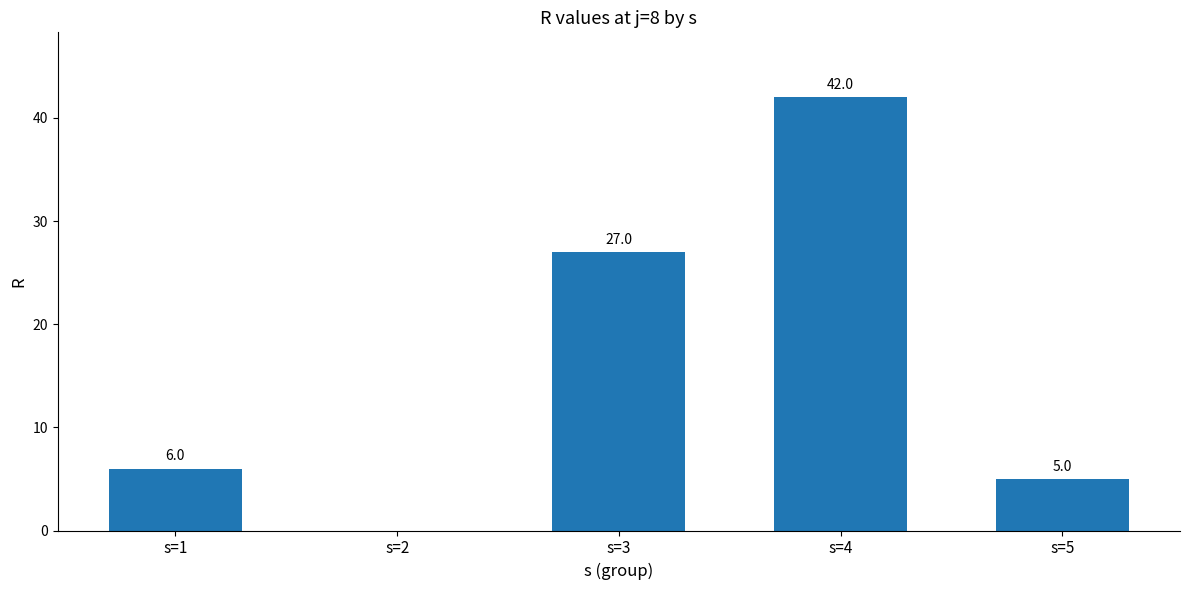

Between s=3 and s=5, which is larger?

s=3